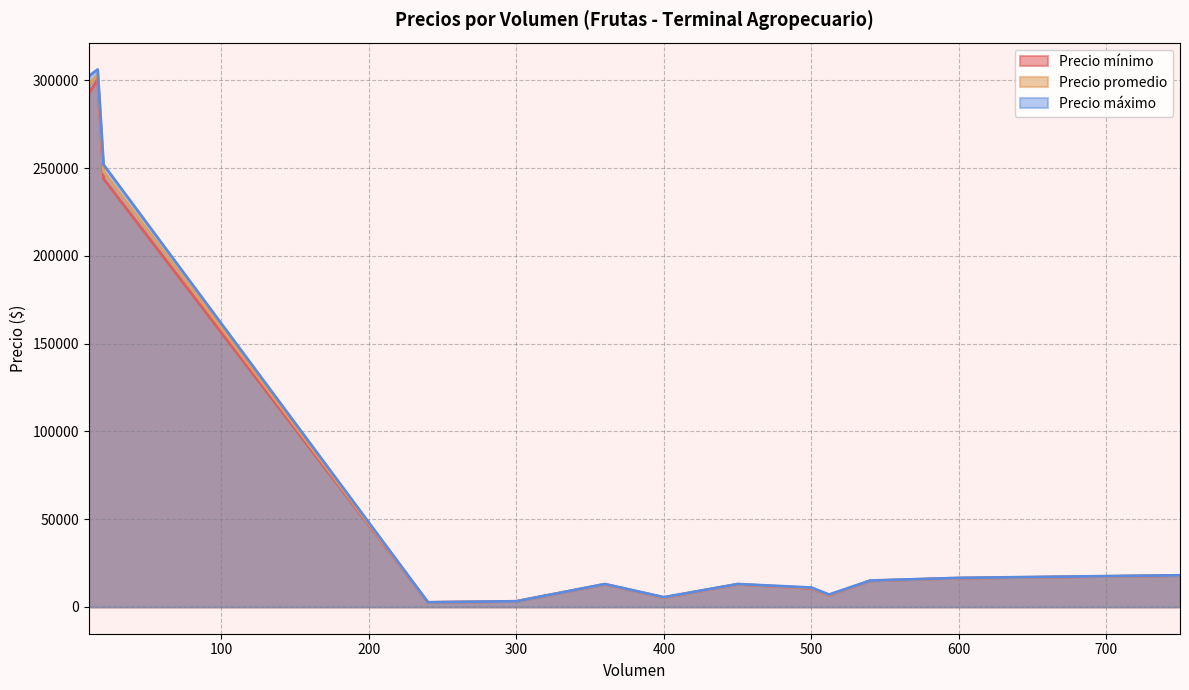

At 512, list the series in order from largest to smallest.

Precio máximo, Precio promedio, Precio mínimo